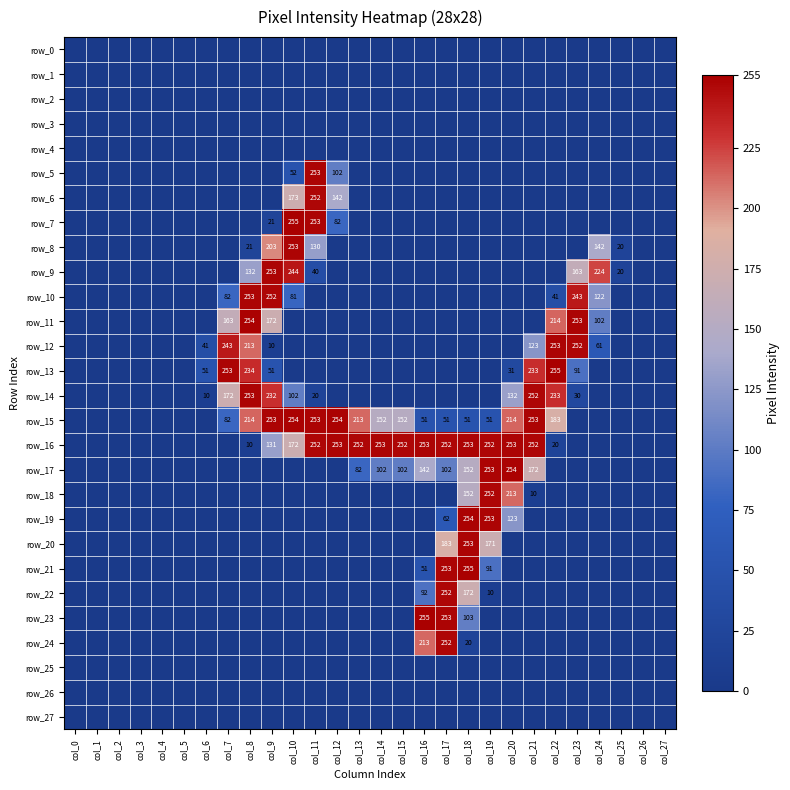

What is the difference between the second highest and minimum values in the row_6 series?

173